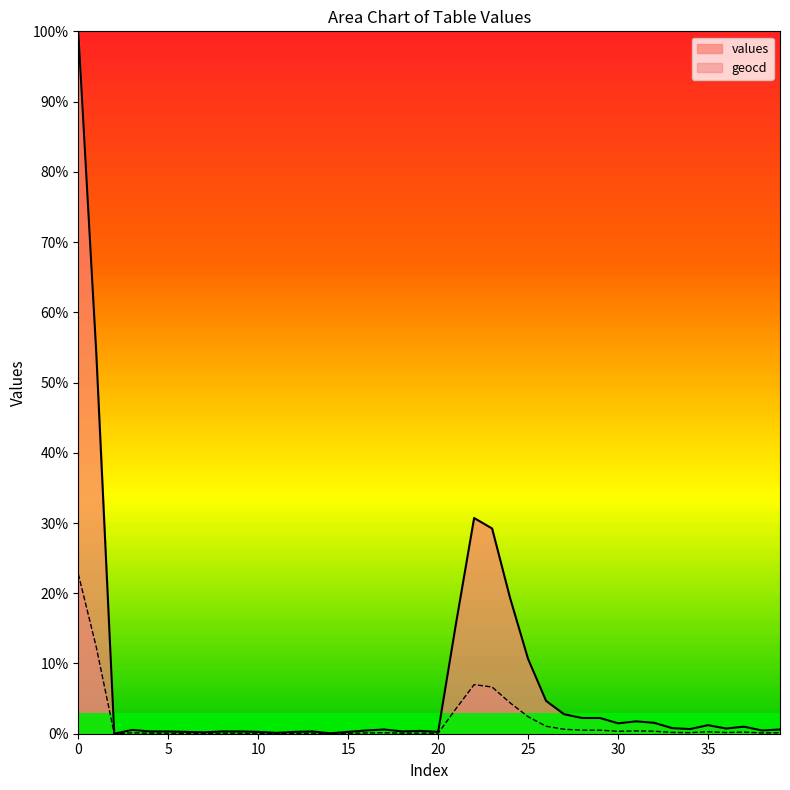

What is the average value of the geocd series?

1.6